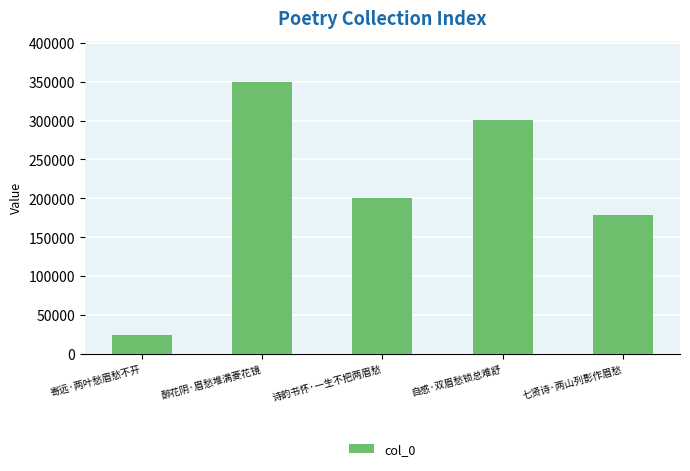

Rank the categories by value from highest to lowest.

醉花阴·眉愁堆满菱花镜, 自感·双眉愁锁总难舒, 诗韵书怀·一生不把两眉愁, 七贤诗·两山列影作眉愁, 寄远·两叶愁眉愁不开